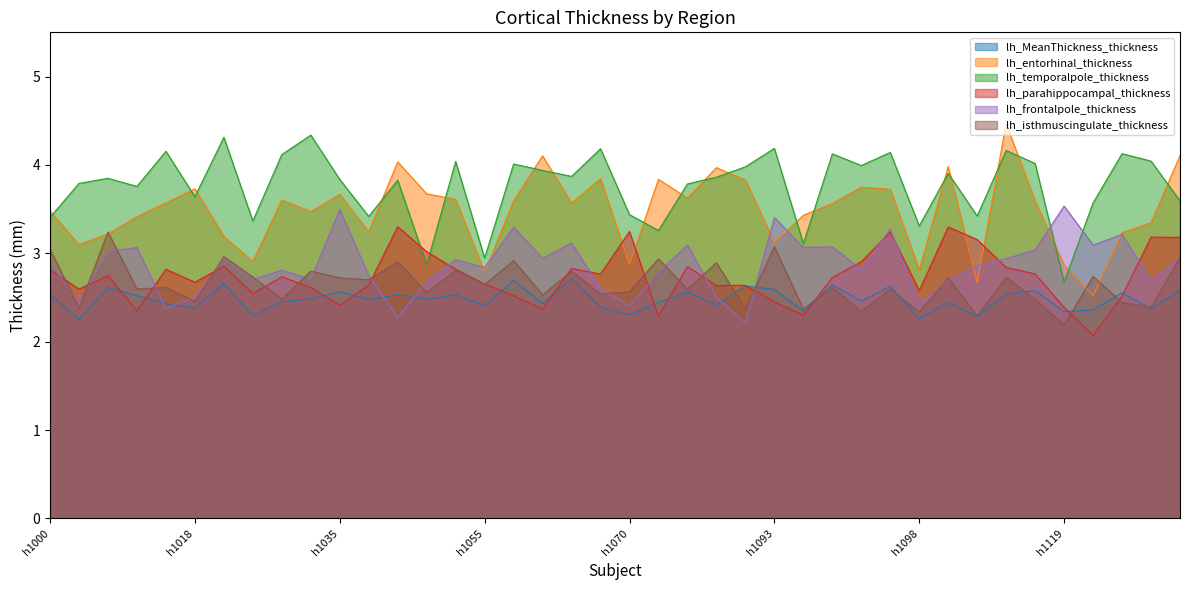

How many lines are shown in the chart?

6